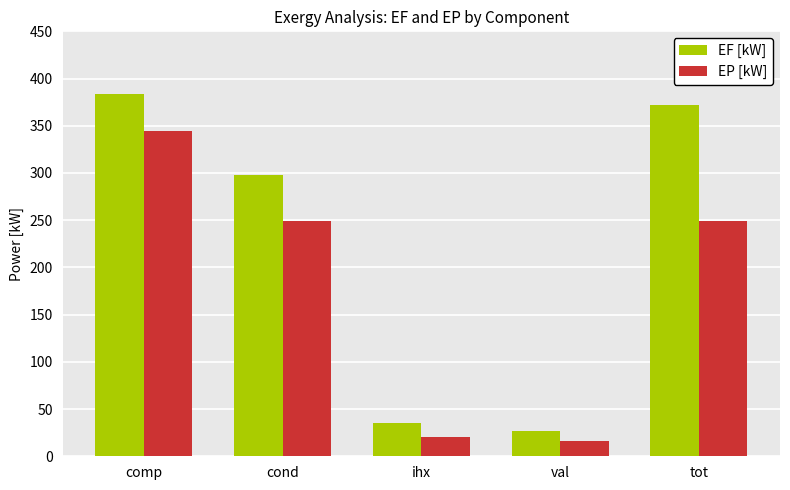

What is the difference between the highest and lowest values at comp?

39.1